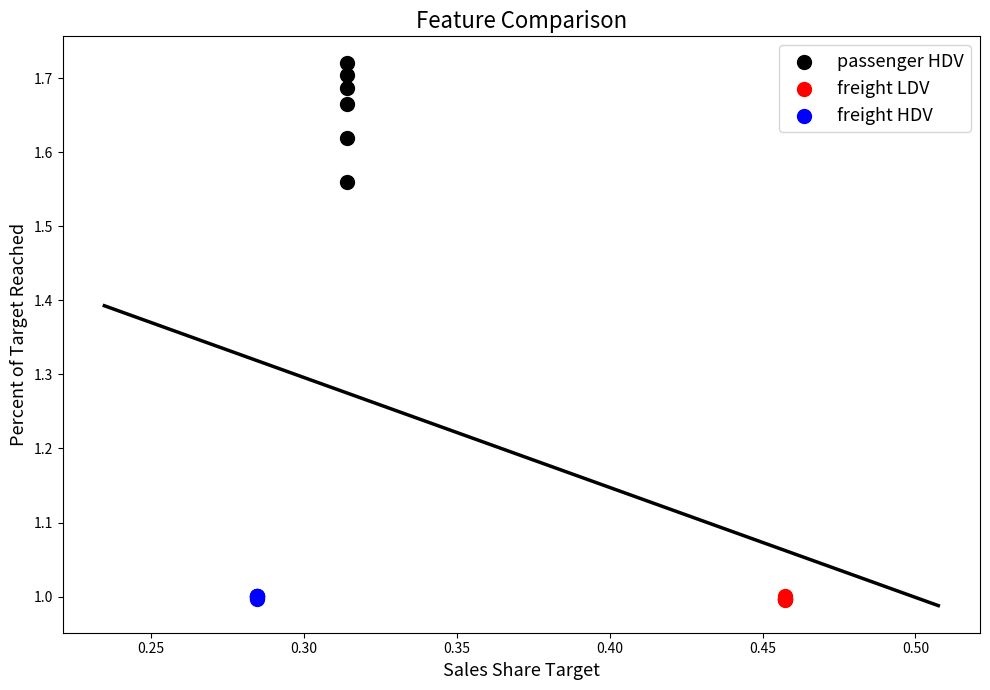

Which series contains the highest Y value?

passenger HDV